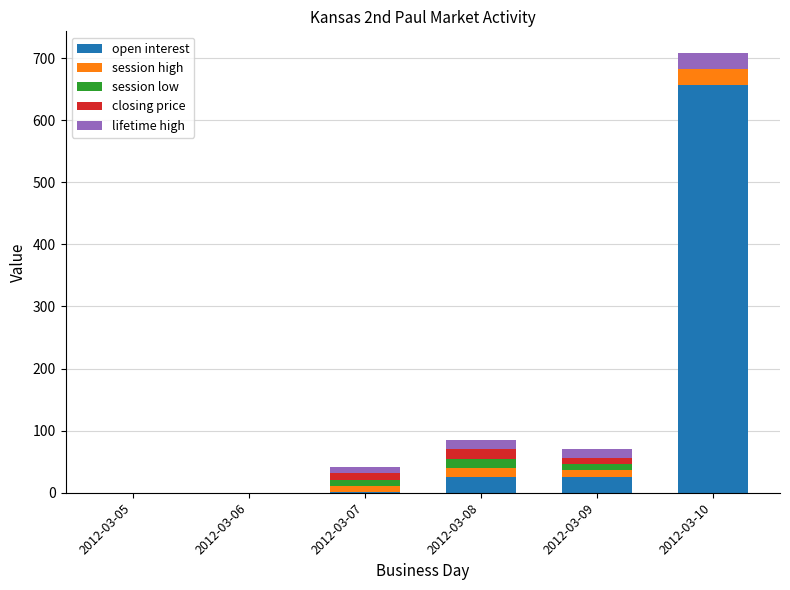

What is the highest value of the open interest series?

657.0